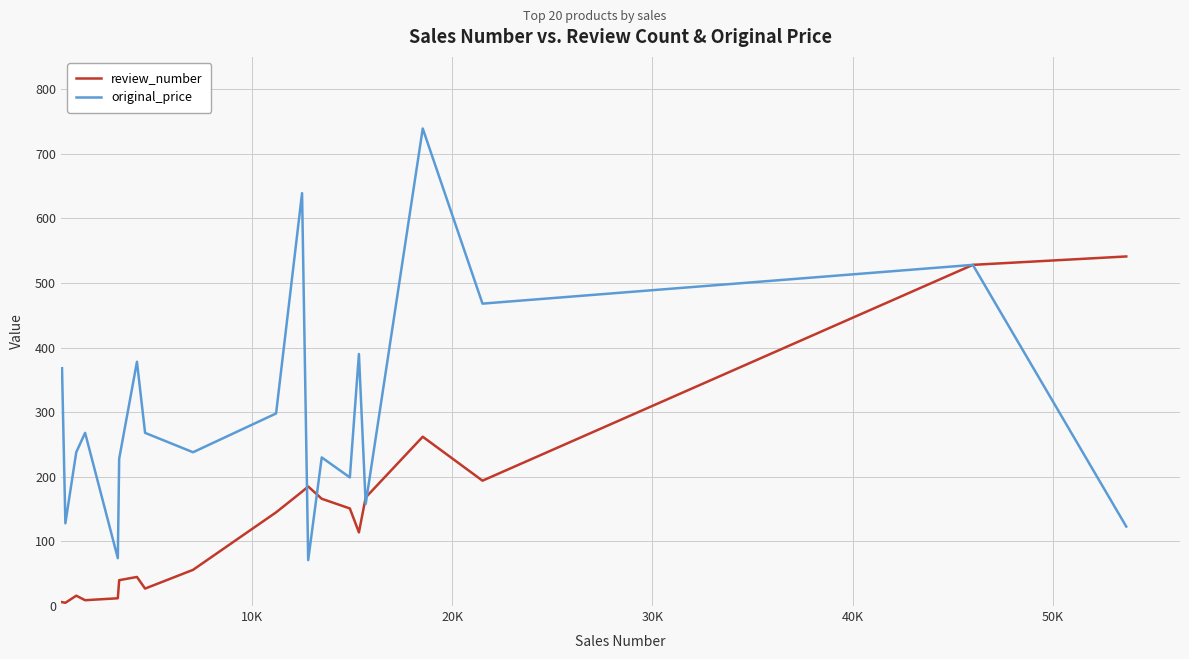

How many distinct data groups are displayed?

2